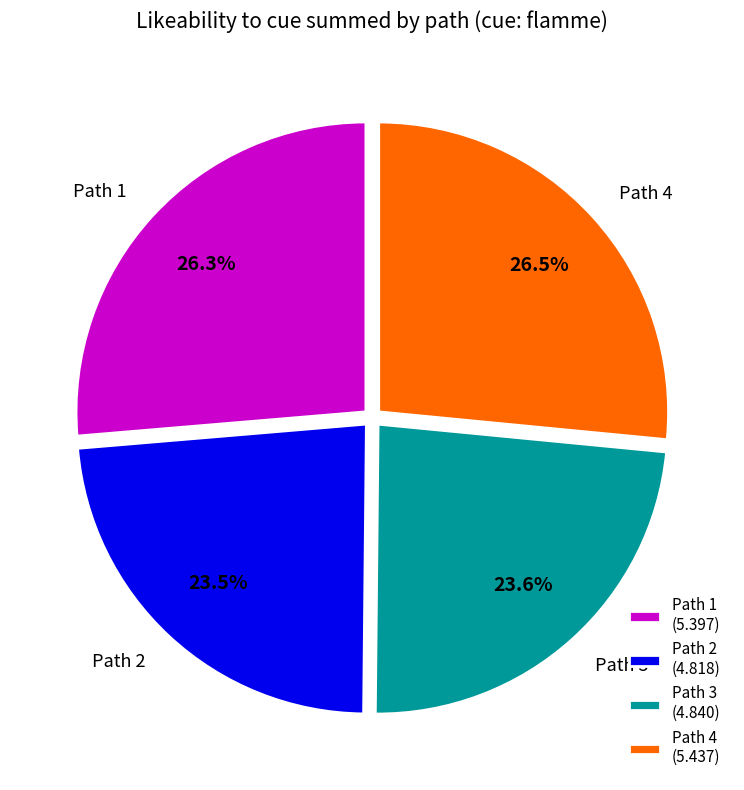

Is there a majority slice in this chart?

No